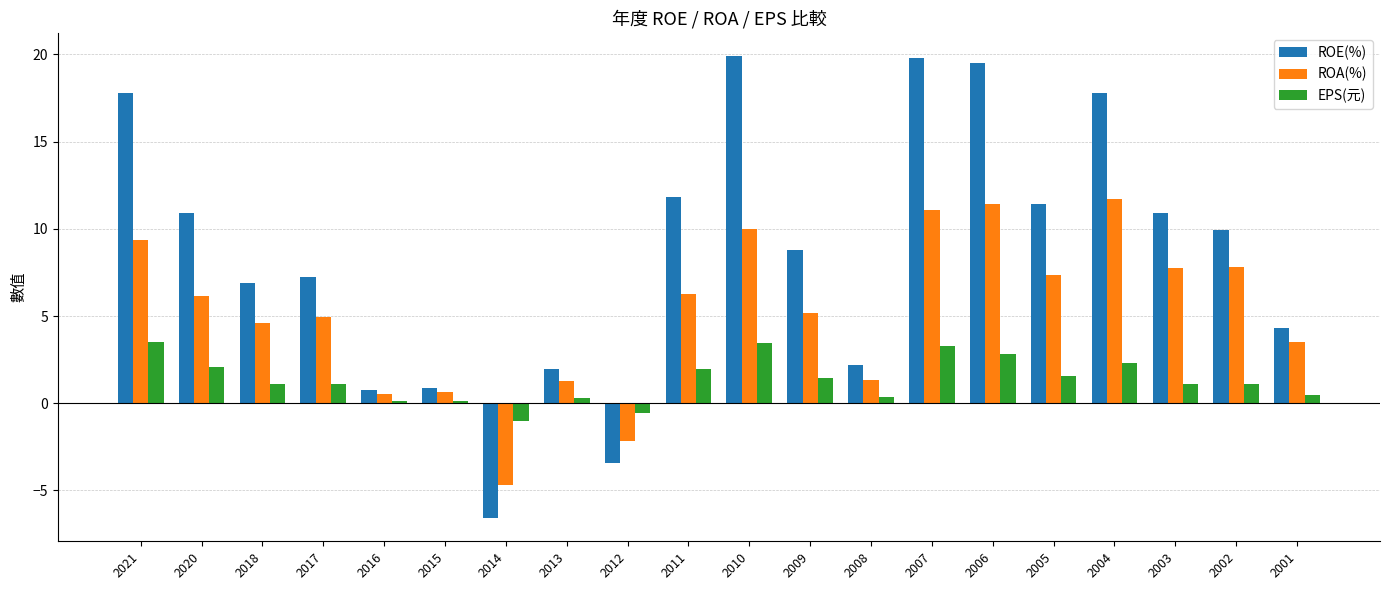

Which series has the widest spread of values?

ROE(%)